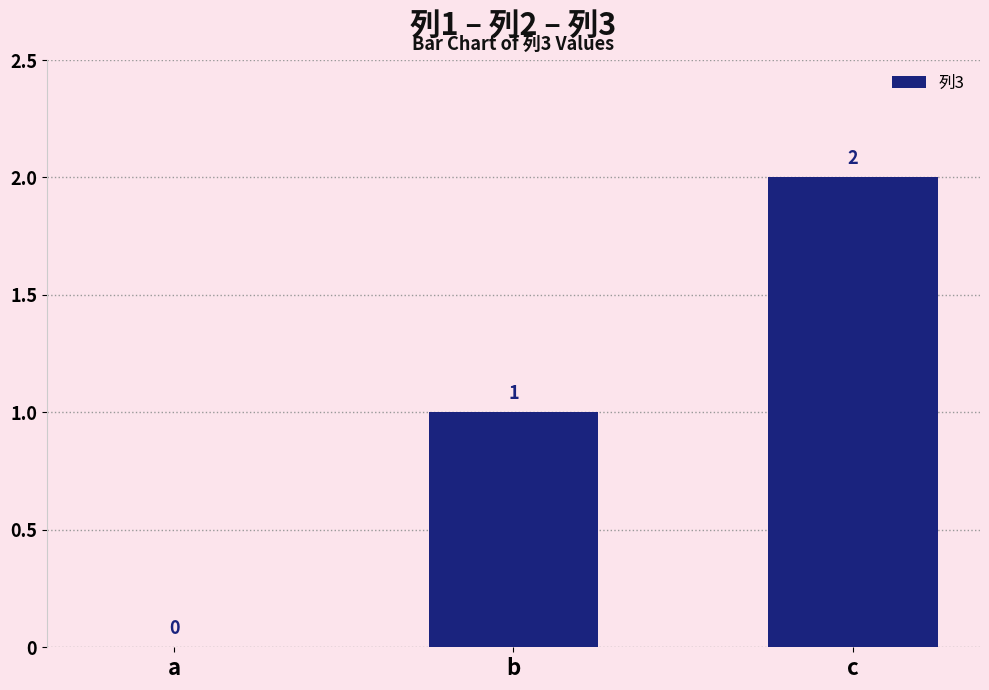

Are the bars grouped side by side (vs. stacked)?

No